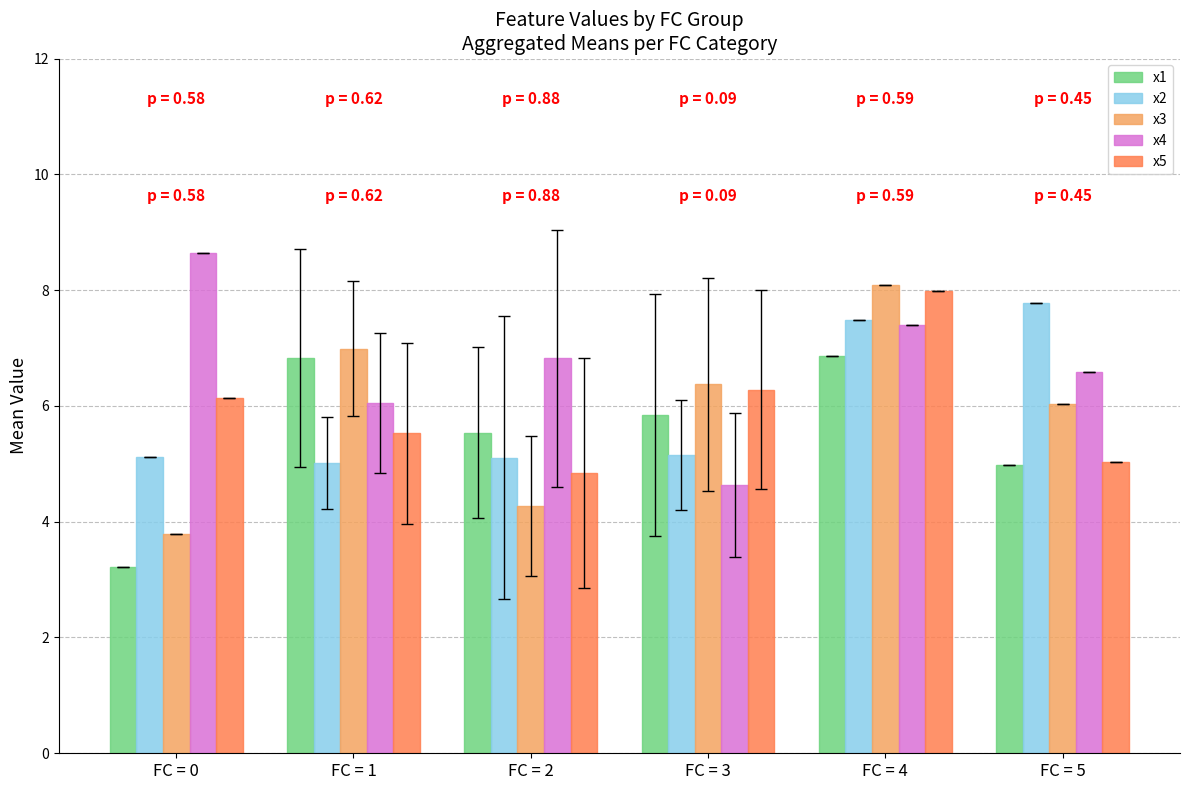

What is the total value across all series at FC = 2?

26.6